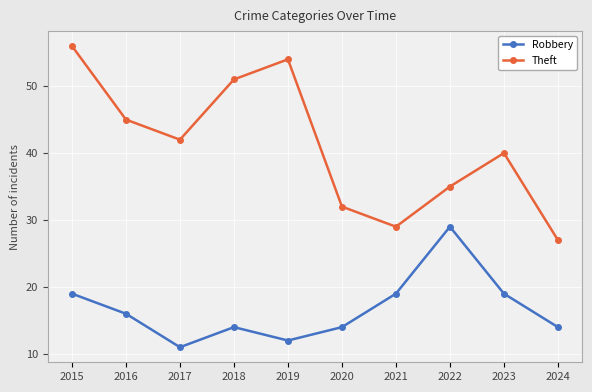

What is the difference between the highest and lowest values at 2022?

6